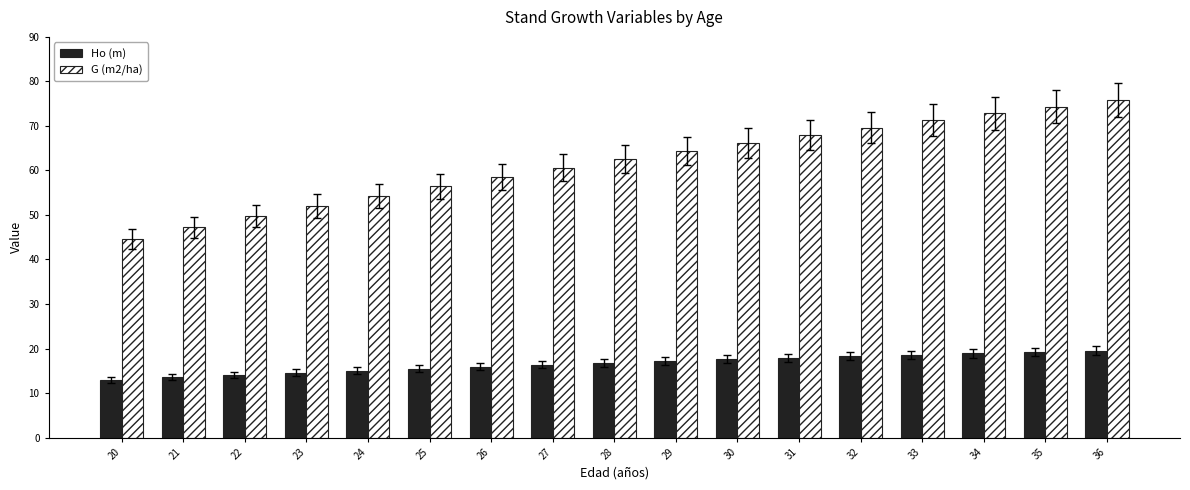

Rank the series by their average value, from lowest to highest.

Ho (m), G (m2/ha)